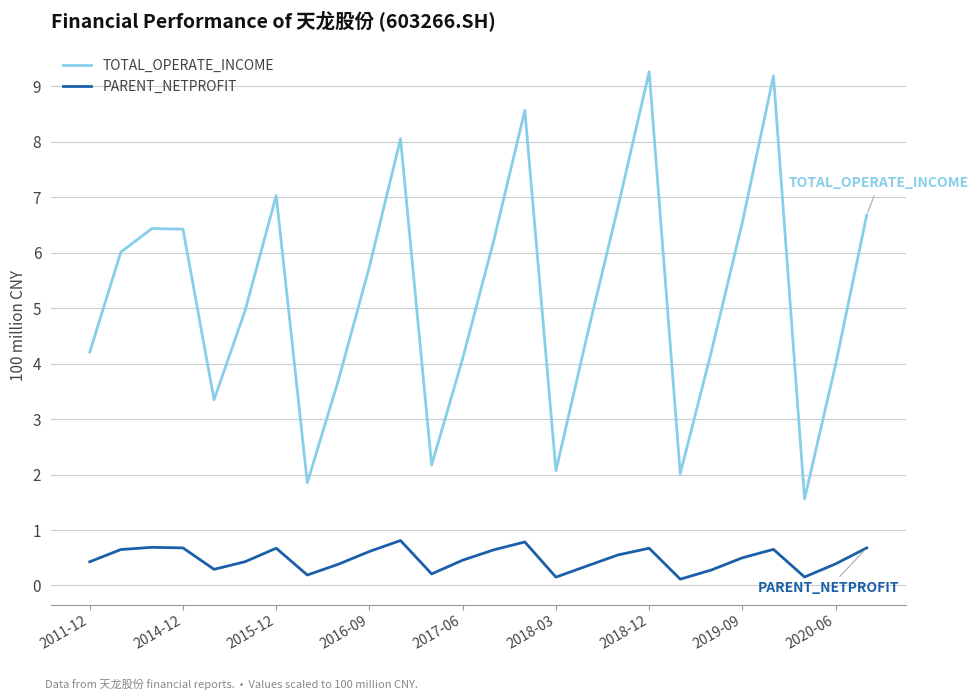

Does the chart display data point markers on the line(s)?

No